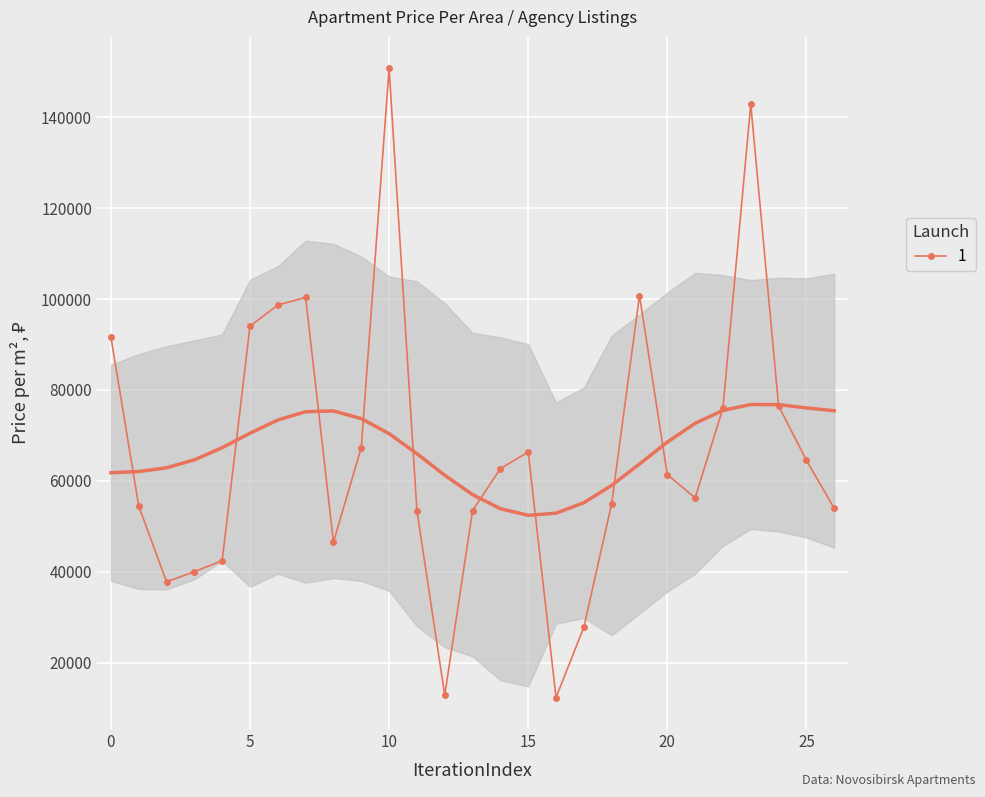

Which label corresponds to the smallest value in the chart?

16